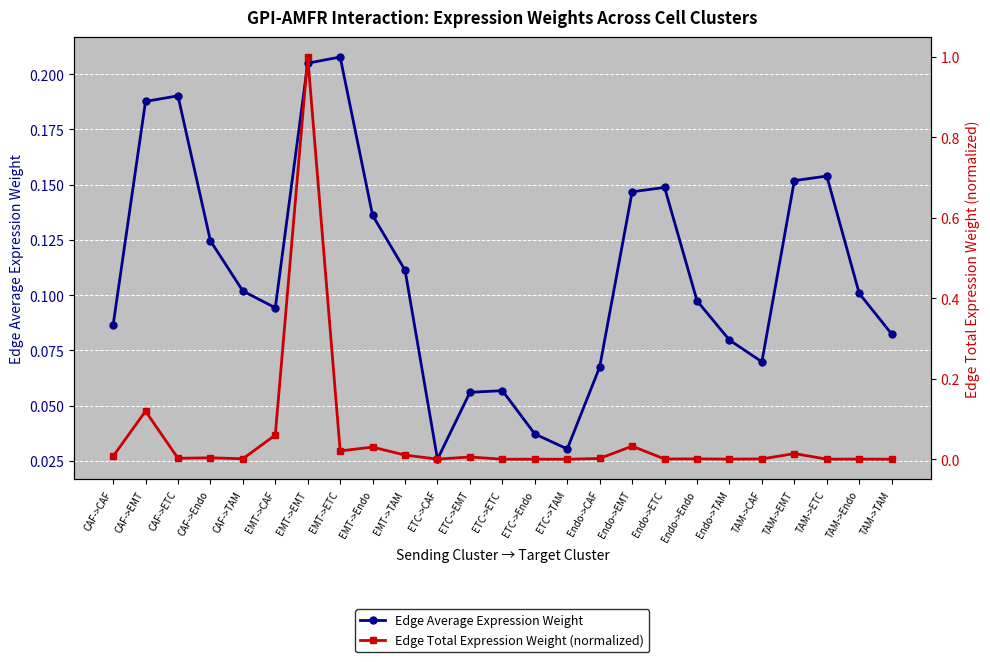

Which series changed the most between CAF->EMT and Endo->Endo?

Edge Total Expression Weight (normalized)